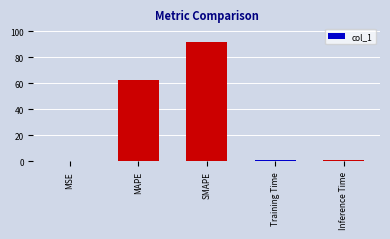

What value does the data have at SMAPE?

91.3